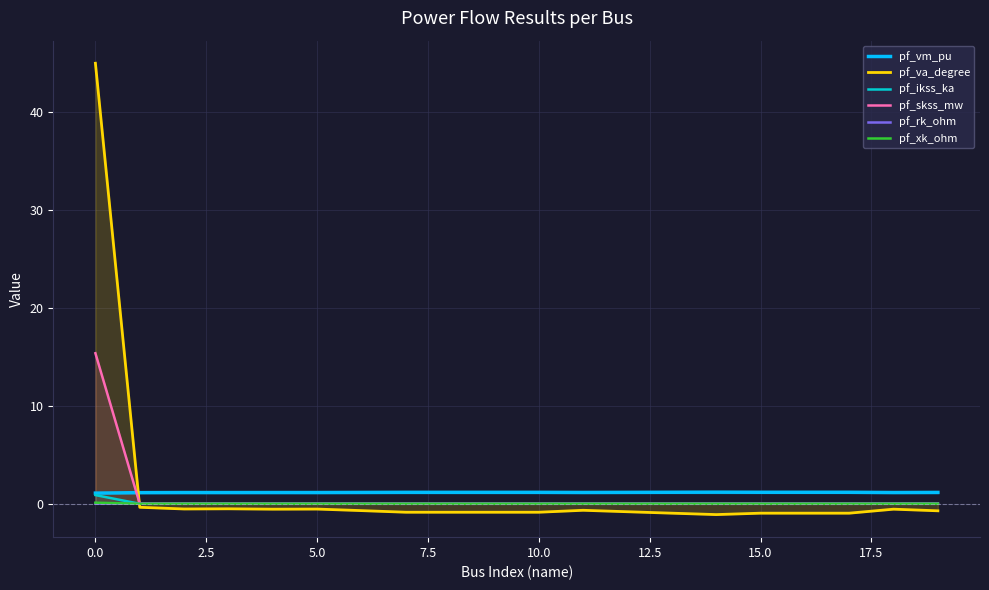

True or false: pf_rk_ohm has a value of -0.0 at 11.

False